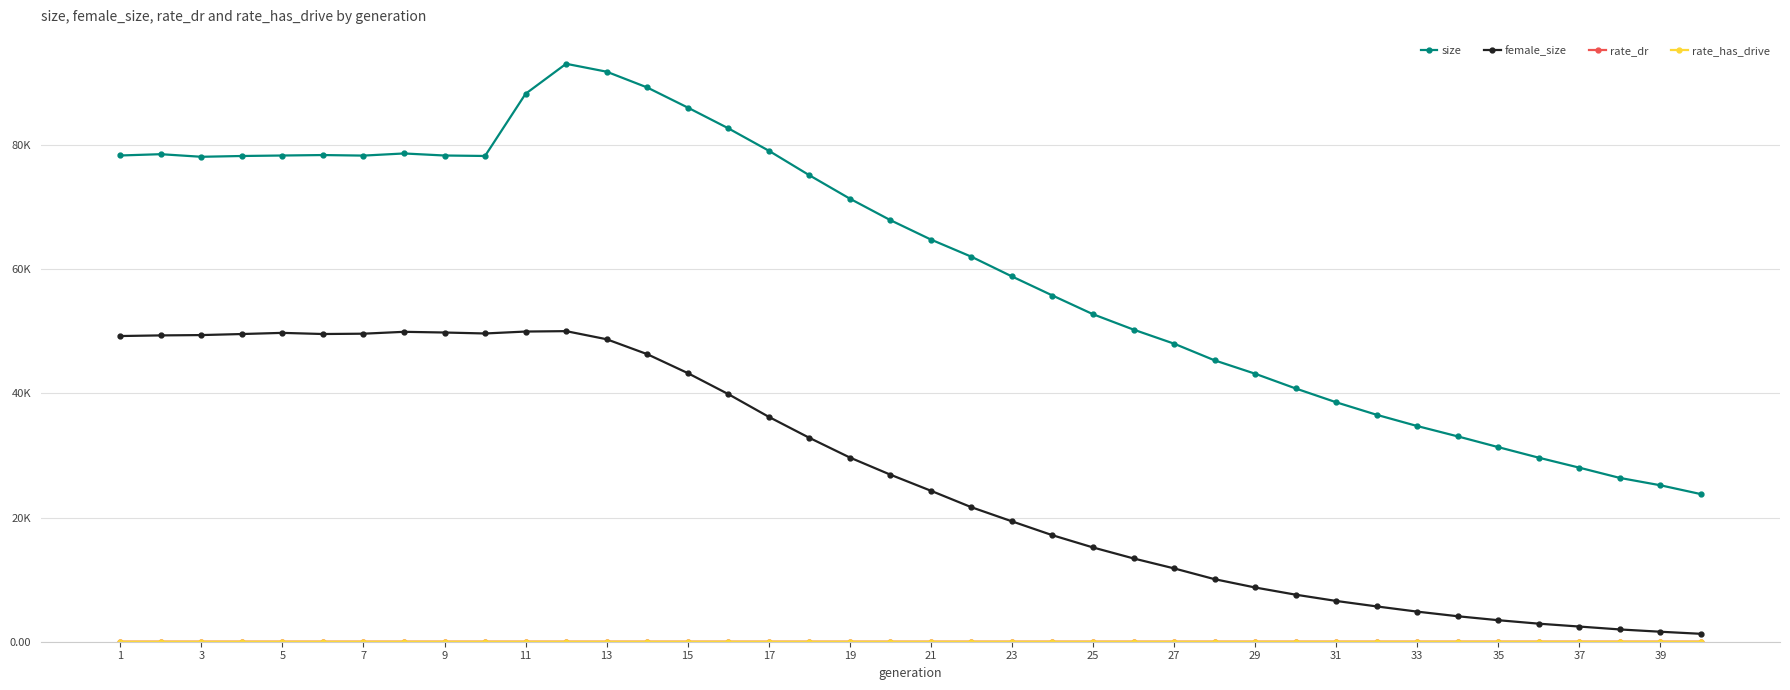

Is this an area chart (filled region under the line)?

No